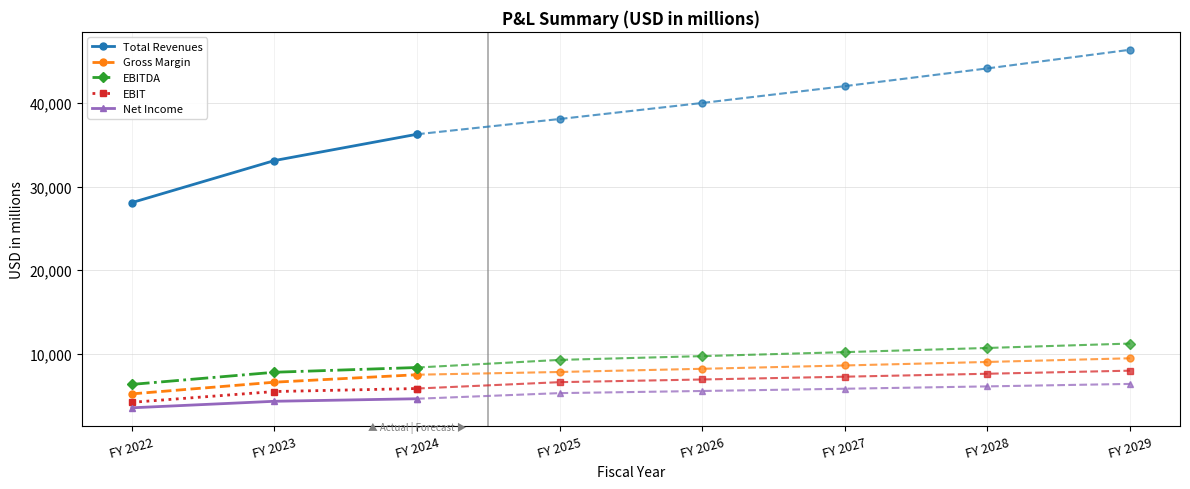

At which label is EBIT closest to 4977?

FY 2023